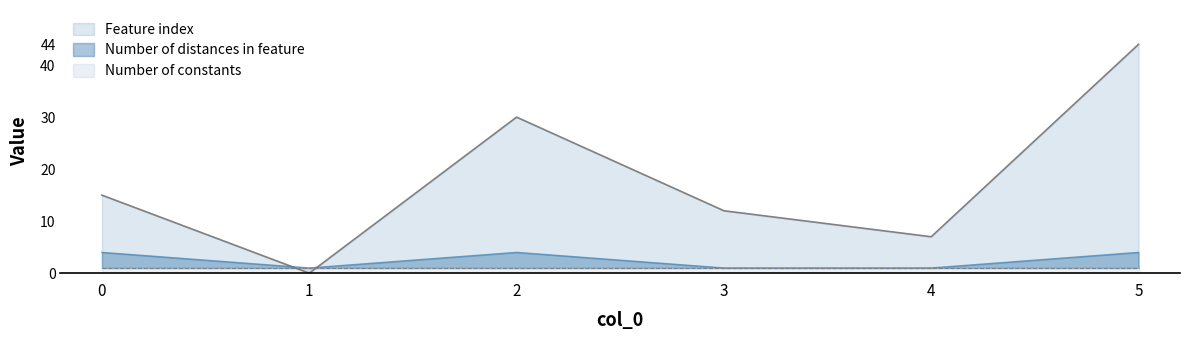

Is the value of Feature index at 5 greater than the value of Number of distances in feature at 4?

Yes